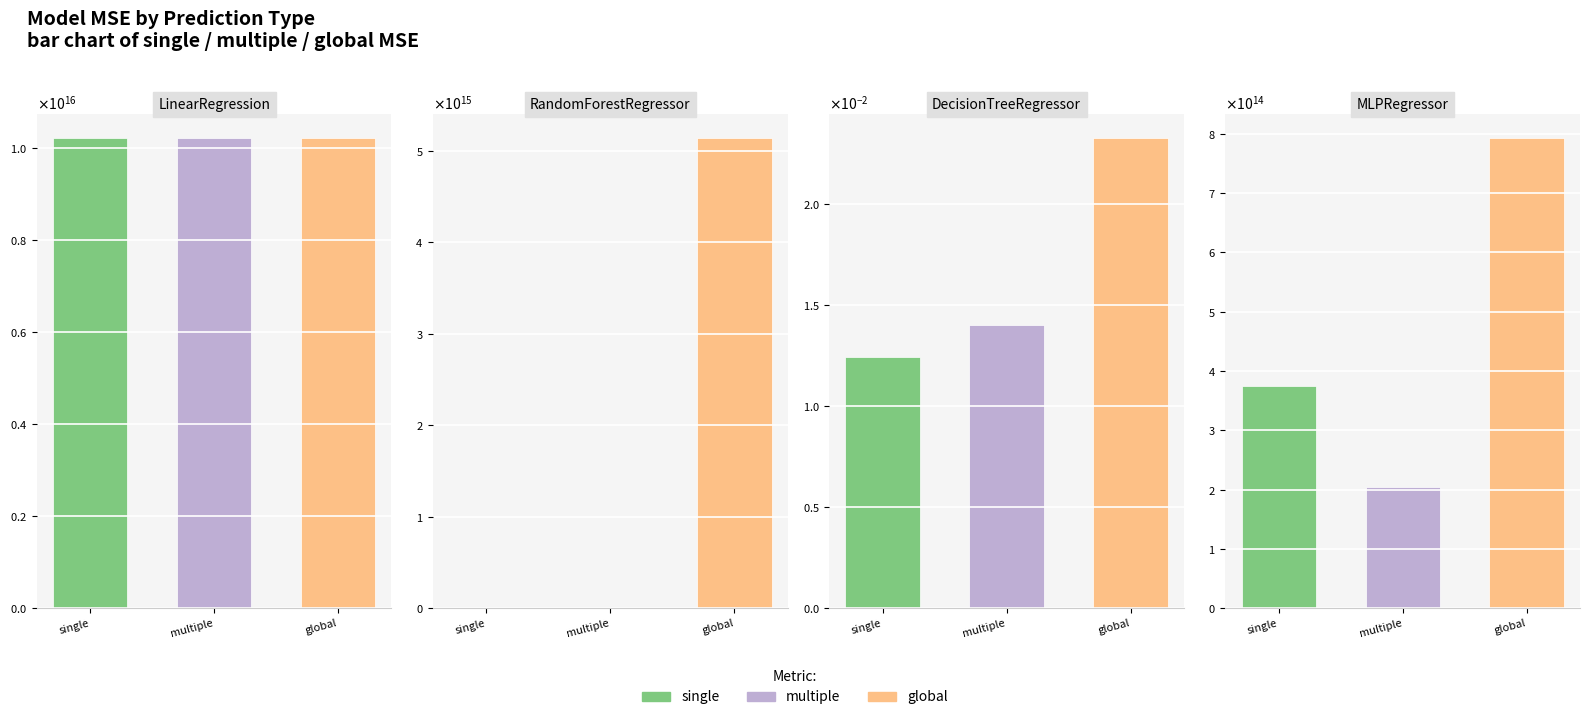

List the labels in order of multiple value, largest first.

LinearRegression, MLPRegressor, DecisionTreeRegressor, RandomForestRegressor